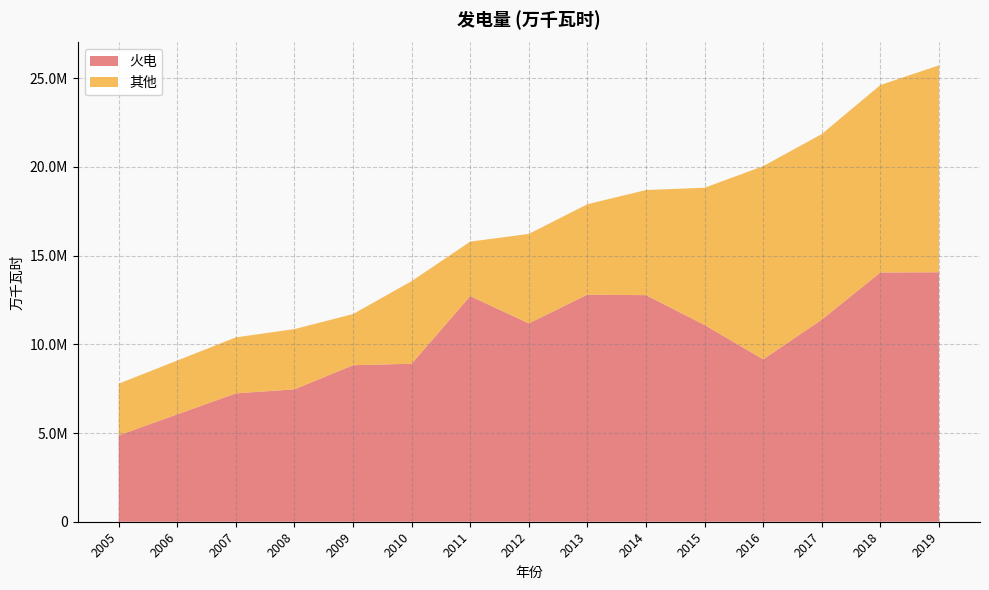

Reading right to left, extract all data points from this chart.

火电: 14061300	14051300	11391600	9153200	11089600	12772600	12803100	11182900	12718400	8906100	8823000	7462200	7236300	6052600	4868800
其他: 11668200	10567500	10464200	10892900	7738400	5927000	5096300	5043300	3071500	4657100	2884100	3396200	3156500	3035100	2913700